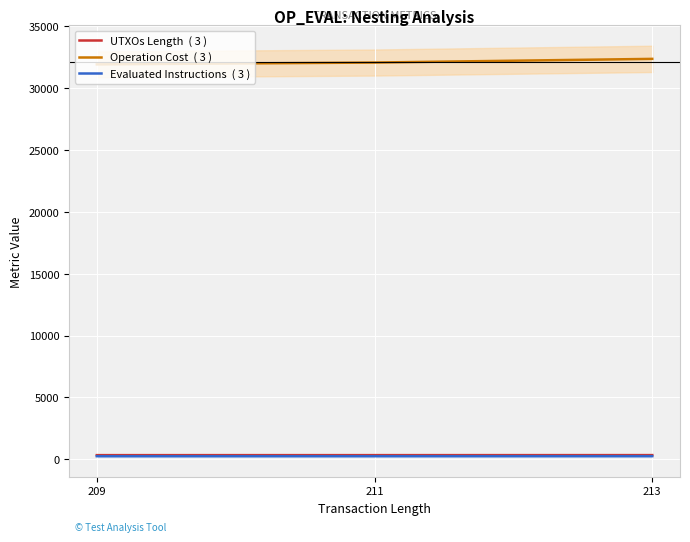

Which series has the largest total across all categories?

Operation Cost  ( 3 )